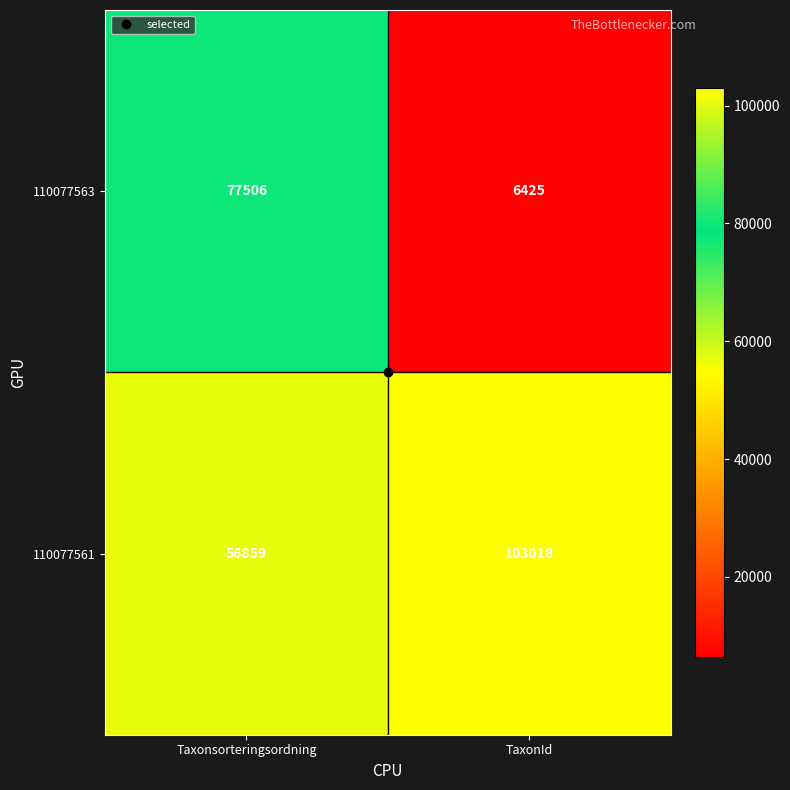

At which category is the sum across all series the highest?

Taxonsorteringsordning